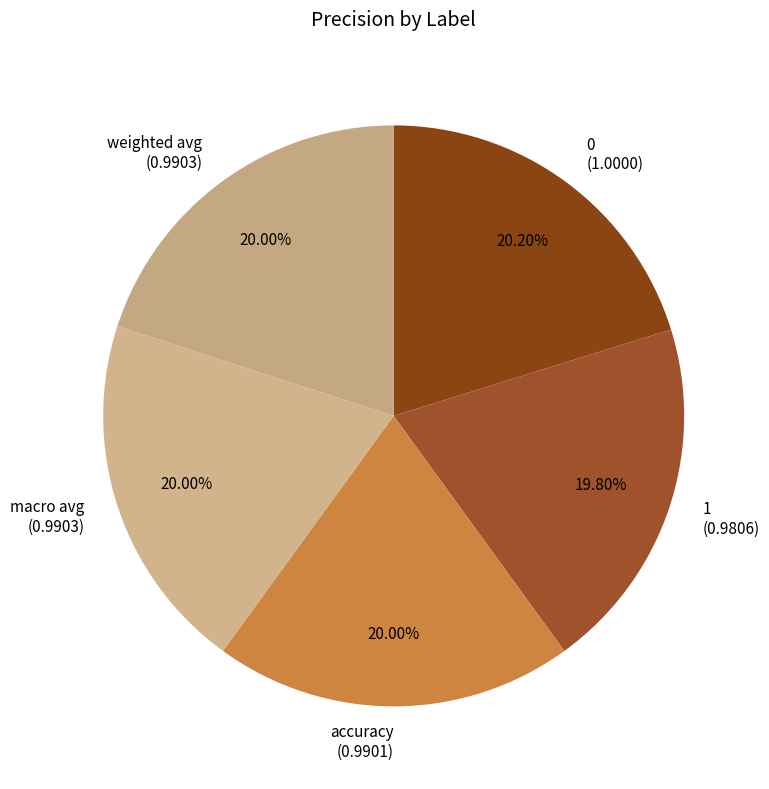

Is the sum of weighted avg (0.9903) and accuracy (0.9901) greater than half?

No